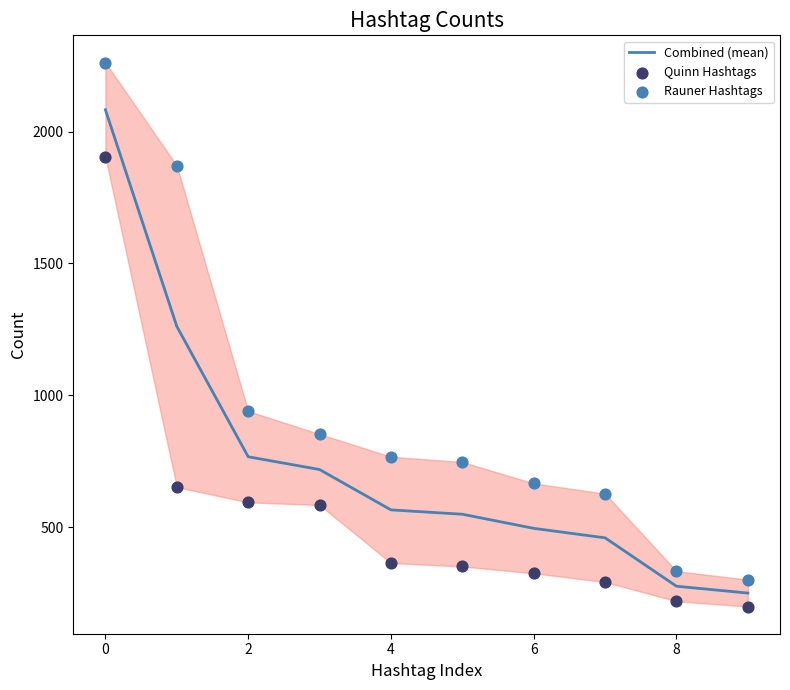

At how many categories does at least one series exceed 1534?

2